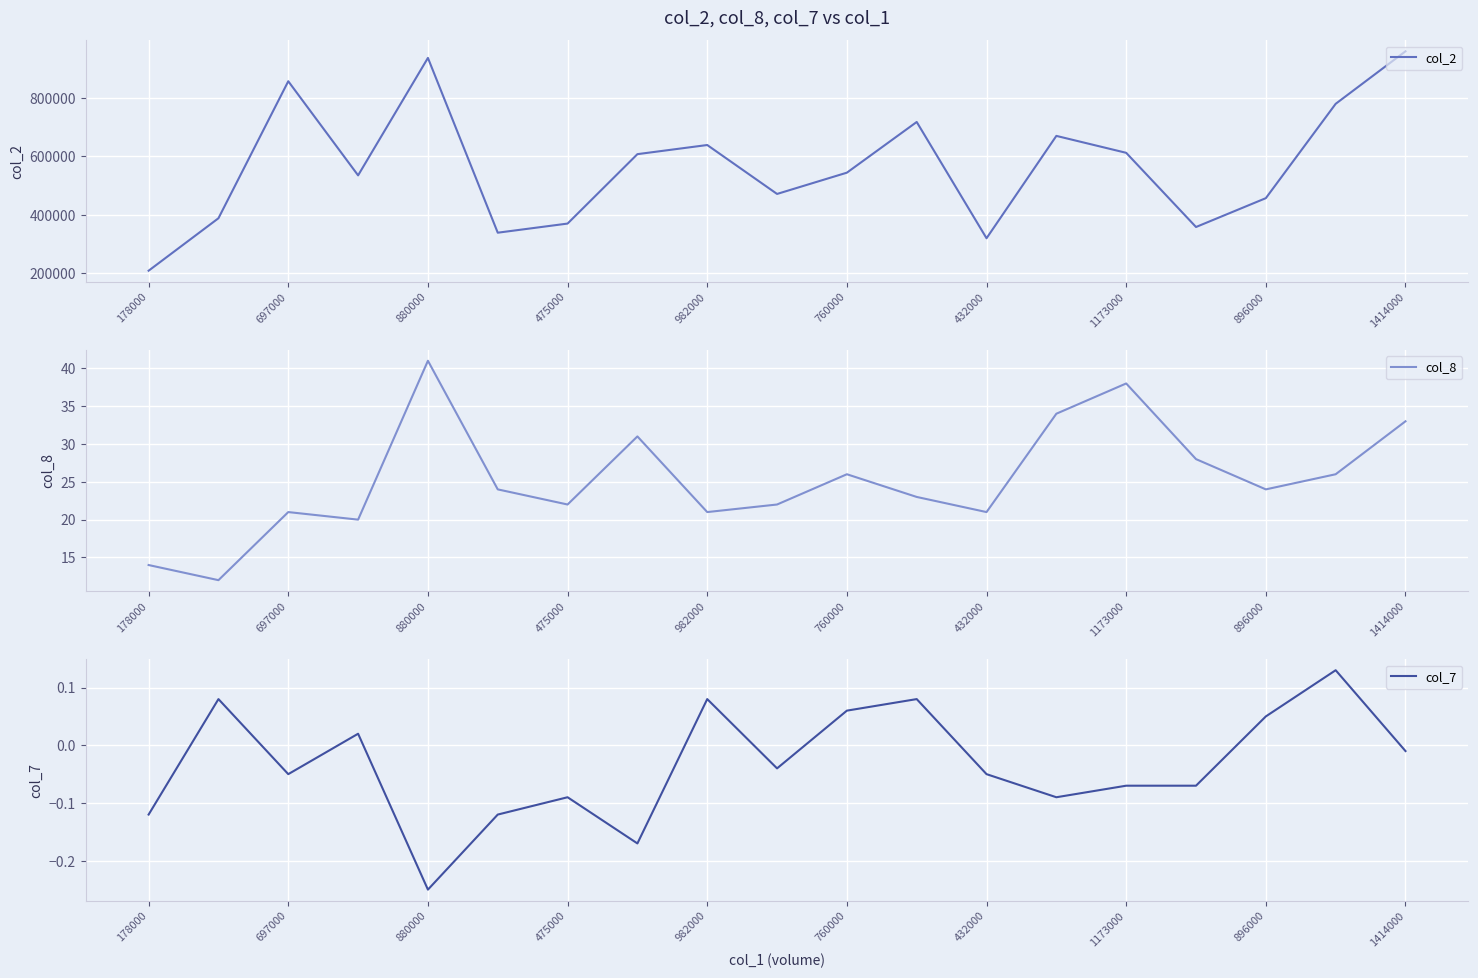

True or false: col_8 and col_2 intersect in this chart.

False